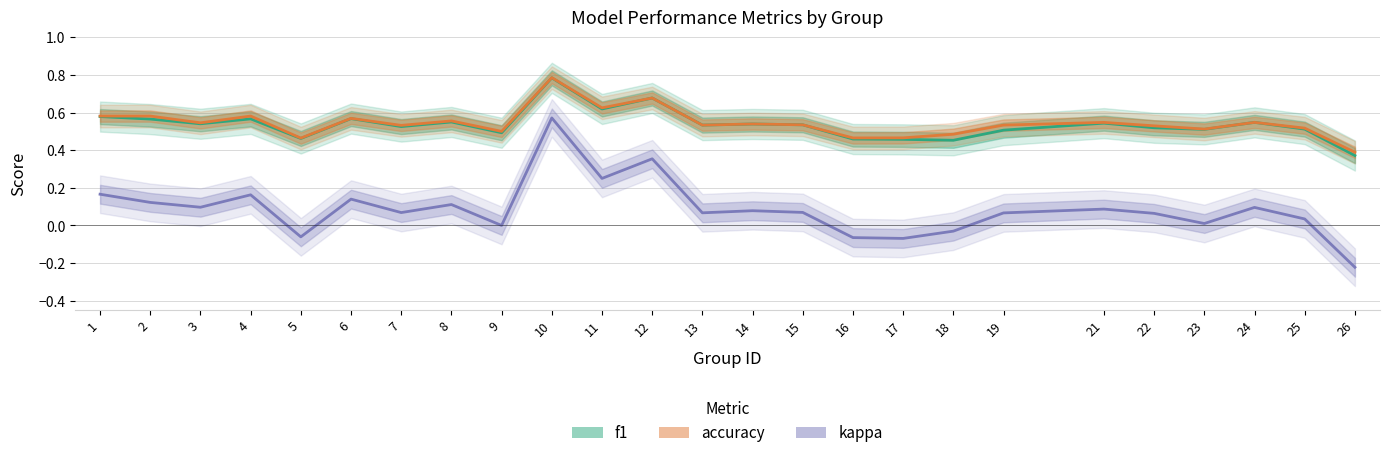

Reading right to left, list all the values displayed in this chart.

f1: 26=0.4	25=0.5	24=0.5	23=0.5	22=0.5	21=0.5	19=0.5	18=0.5	17=0.5	16=0.5	15=0.5	14=0.5	13=0.5	12=0.7	11=0.6	10=0.8	9=0.5	8=0.5	7=0.5	6=0.6	5=0.5	4=0.6	3=0.5	2=0.6	1=0.6
accuracy: 26=0.4	25=0.5	24=0.5	23=0.5	22=0.5	21=0.5	19=0.5	18=0.5	17=0.5	16=0.5	15=0.5	14=0.5	13=0.5	12=0.7	11=0.6	10=0.8	9=0.5	8=0.6	7=0.5	6=0.6	5=0.5	4=0.6	3=0.5	2=0.6	1=0.6
kappa: 26=-0.2	25=0.0	24=0.1	23=0.0	22=0.1	21=0.1	19=0.1	18=-0.0	17=-0.1	16=-0.1	15=0.1	14=0.1	13=0.1	12=0.4	11=0.2	10=0.6	9=0.0	8=0.1	7=0.1	6=0.1	5=-0.1	4=0.2	3=0.1	2=0.1	1=0.2